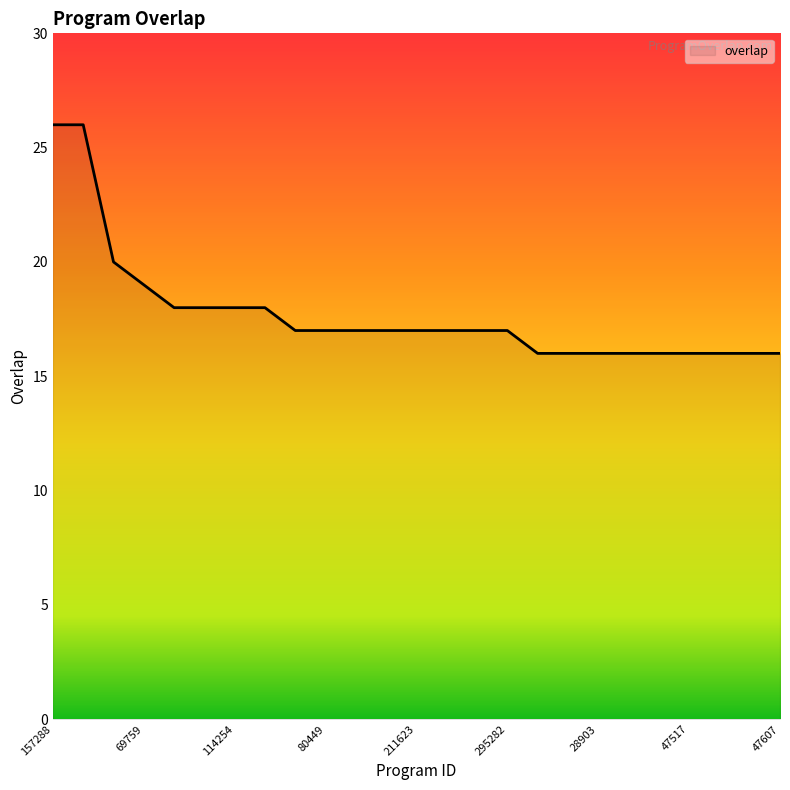

What is the smallest value displayed?

16